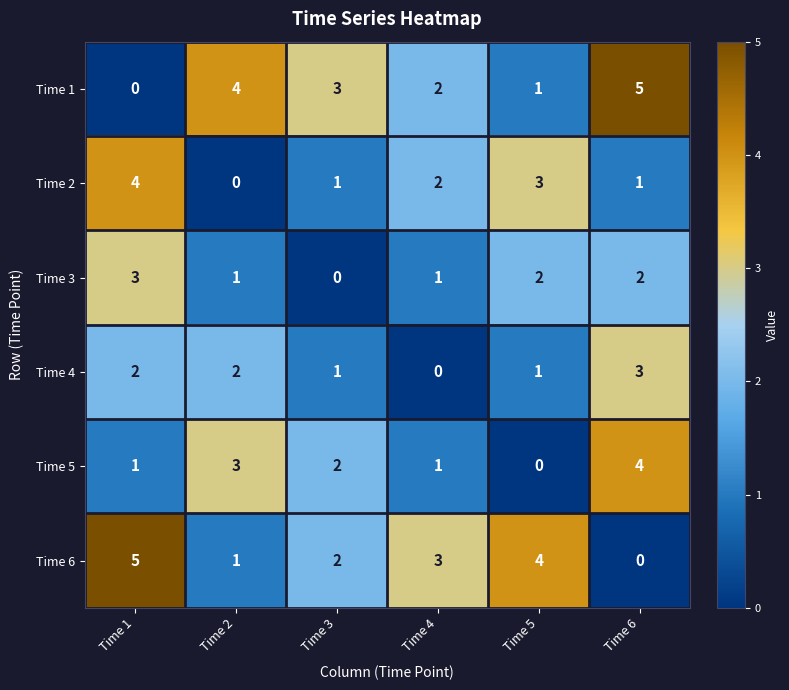

What is the difference between the maximum and second lowest values in the Time 1 series?

4